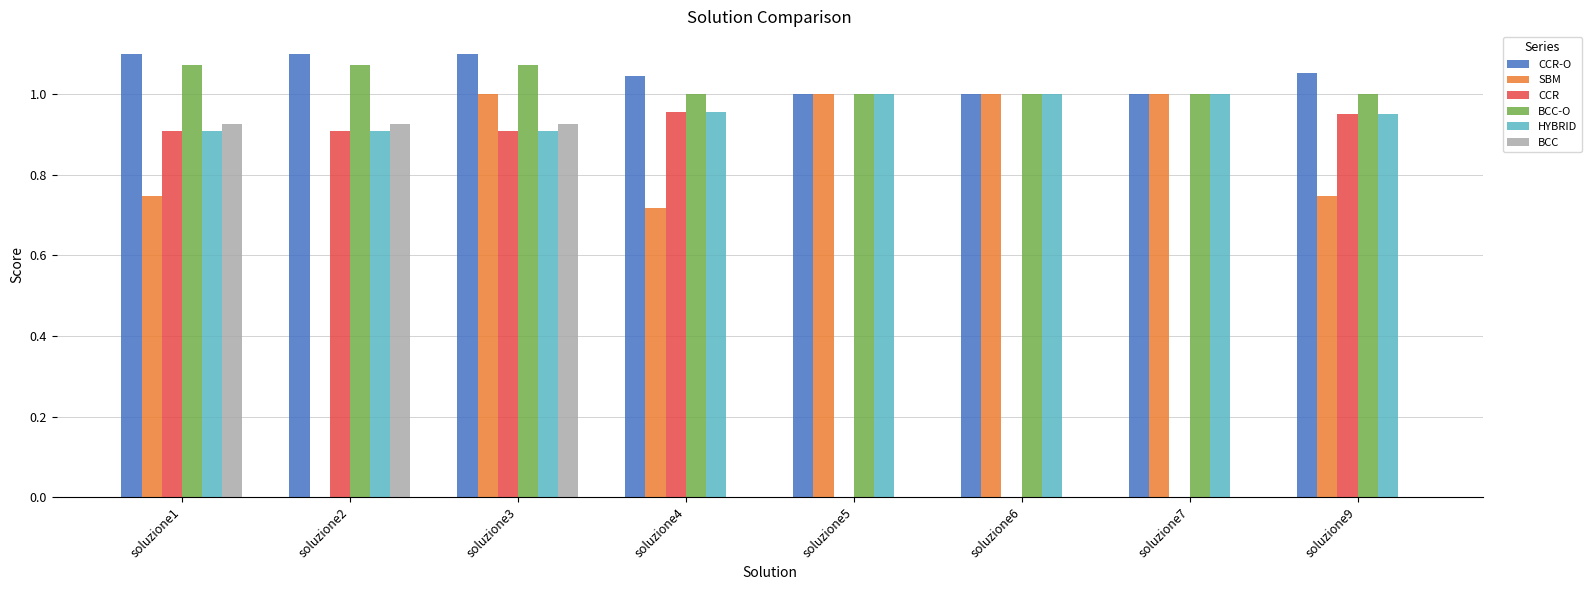

What is the sum of the CCR-O values at soluzione6 and soluzione7?

2.0